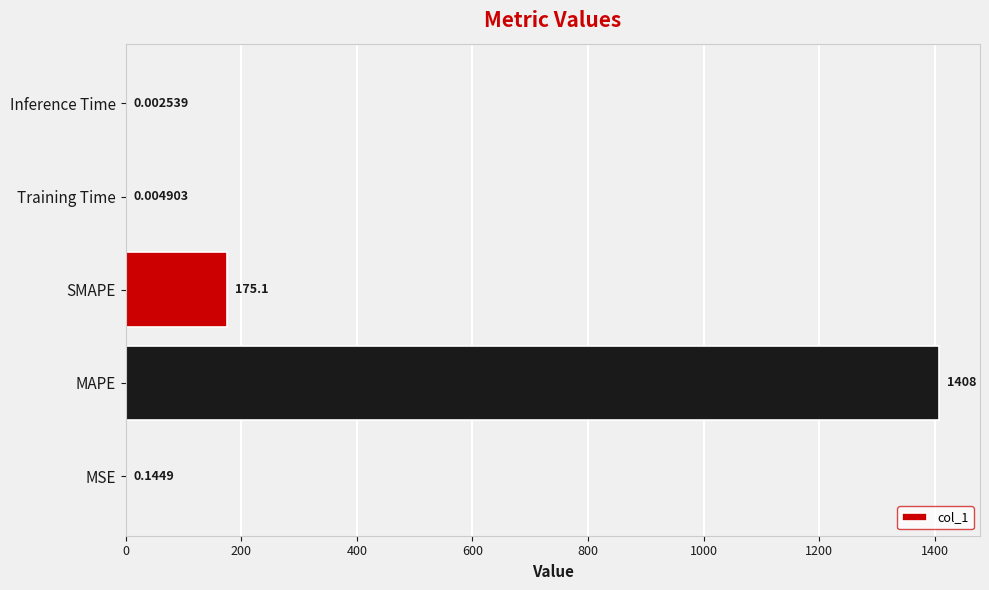

At which label is the value closest to 703?

SMAPE